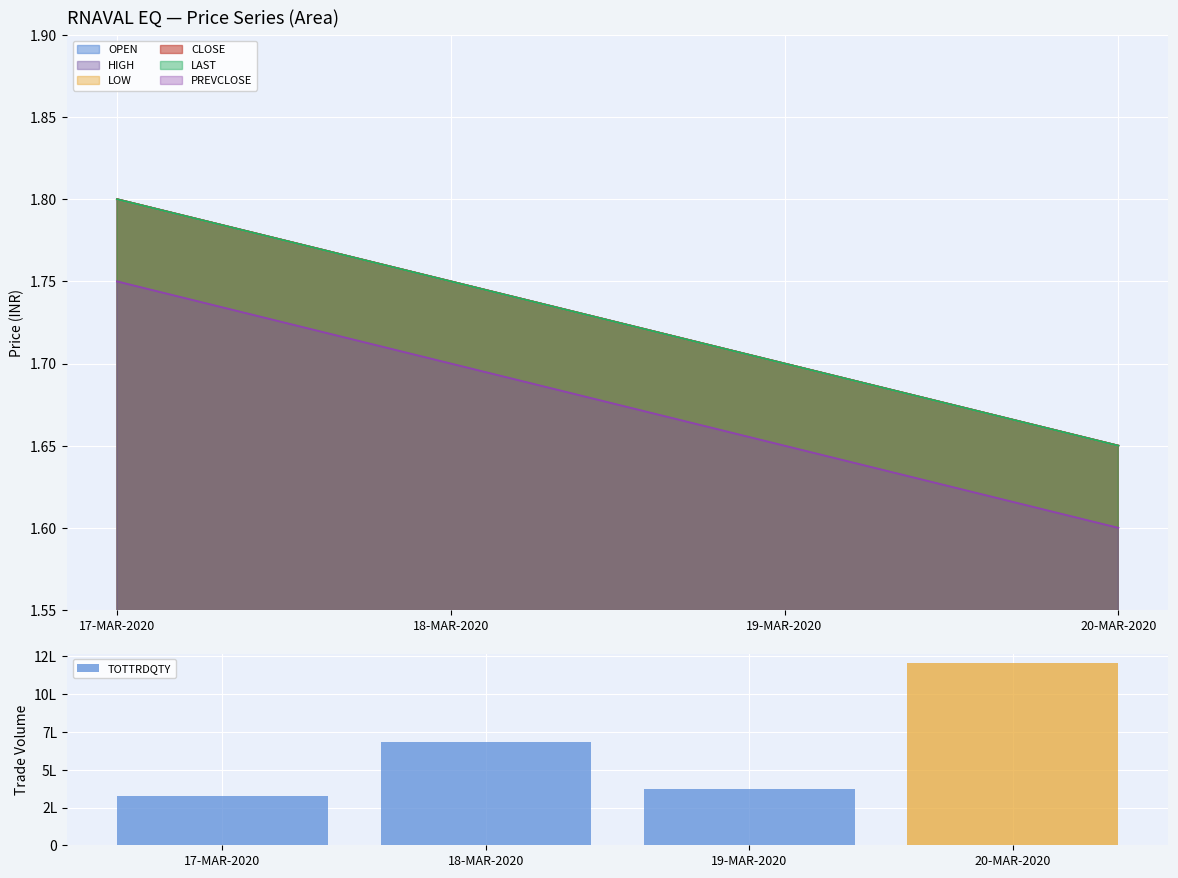

What is the label of the 1st bar from the left?

17-MAR-2020